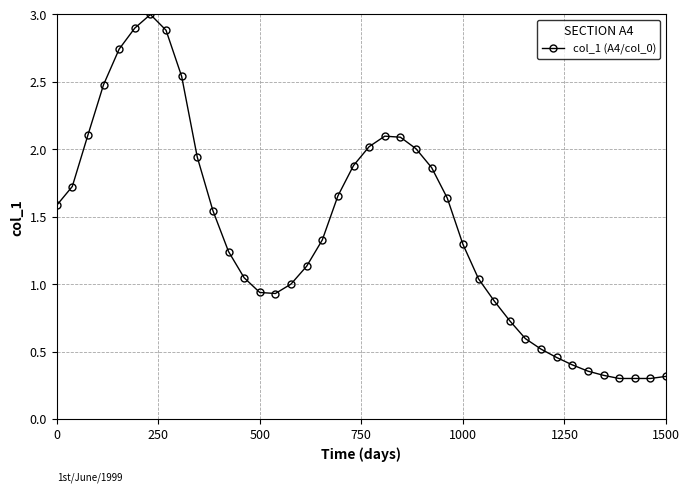

What is the value of the 6th point from the left?

2.9